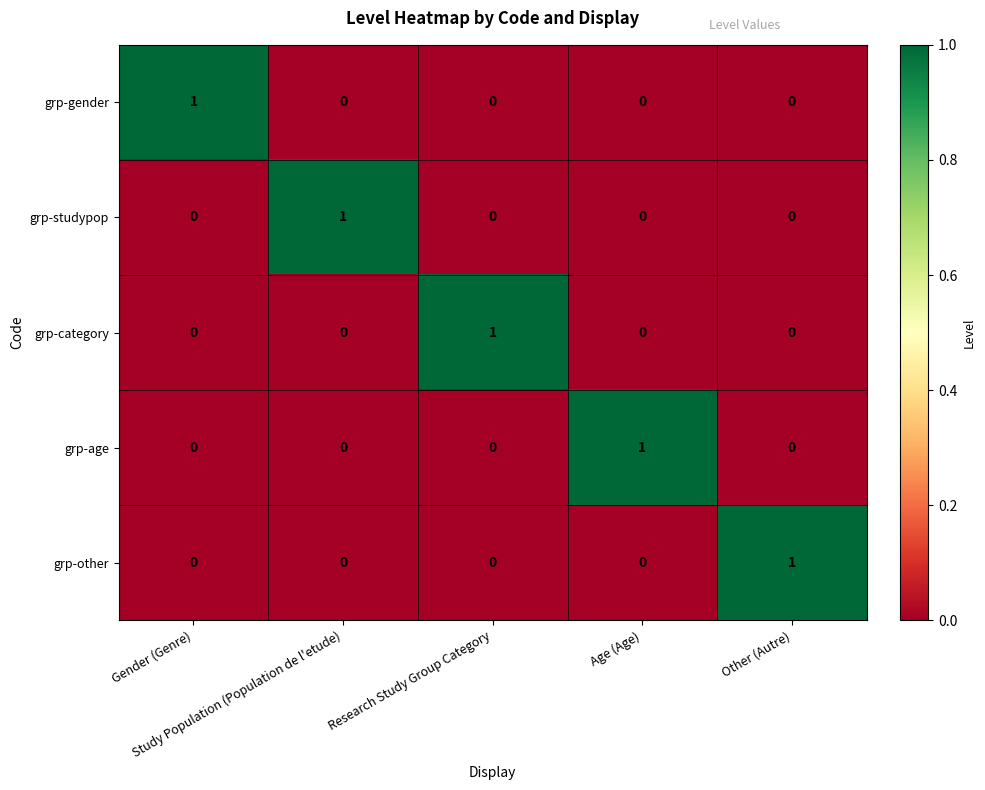

Count the grp-gender values in the range 0 to 1.

5